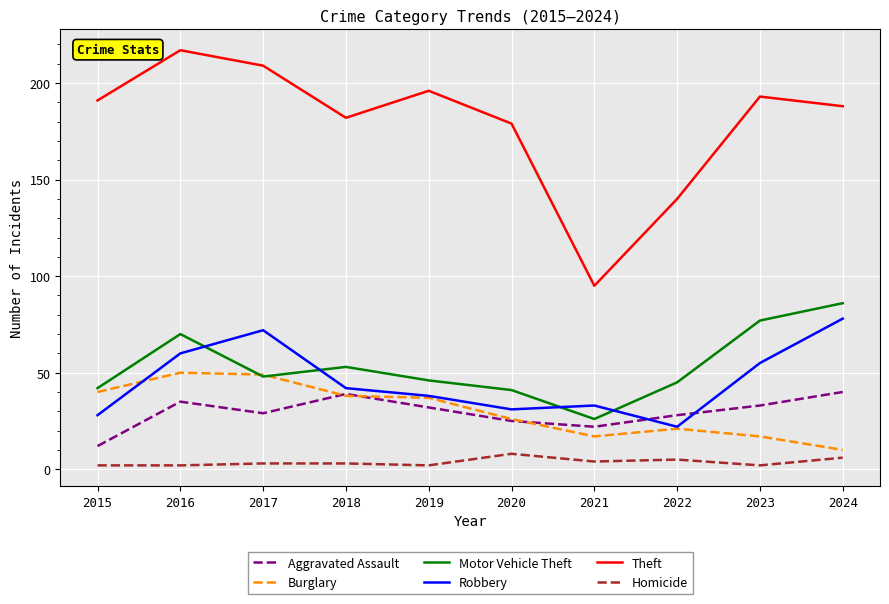

What is the spread (max minus min) of values at 2020?

171